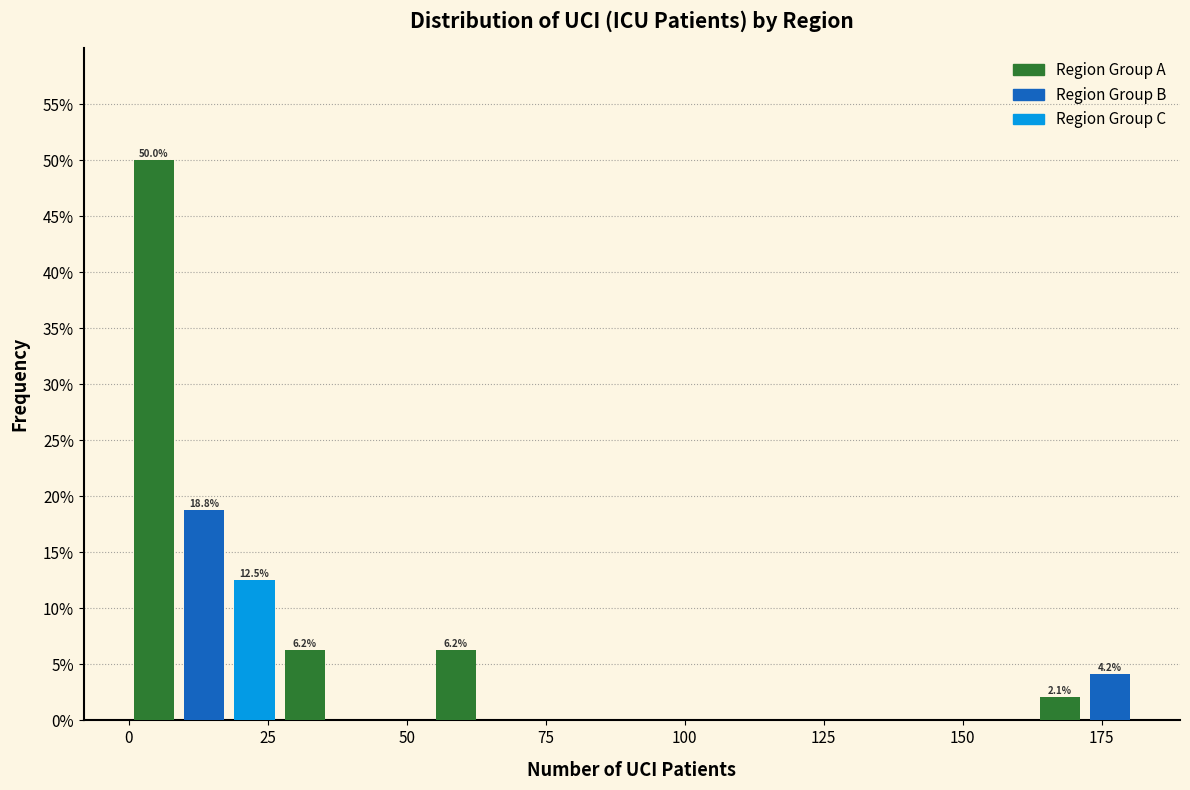

Read against the x-axis, roughly where is the centre of the tallest bar?

5